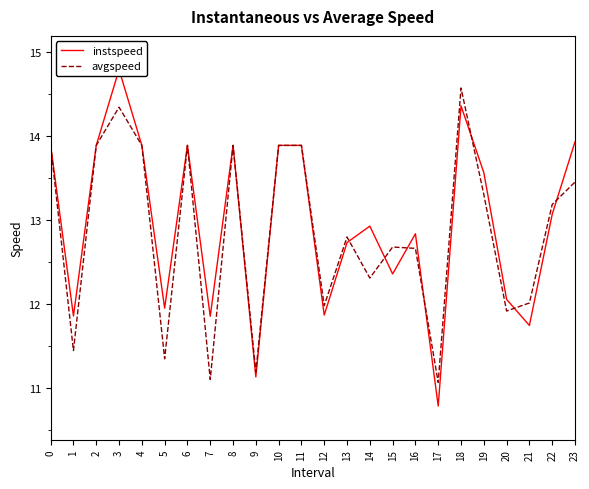

In avgspeed, how many points are higher than both neighbors (excluding endpoints)?

6